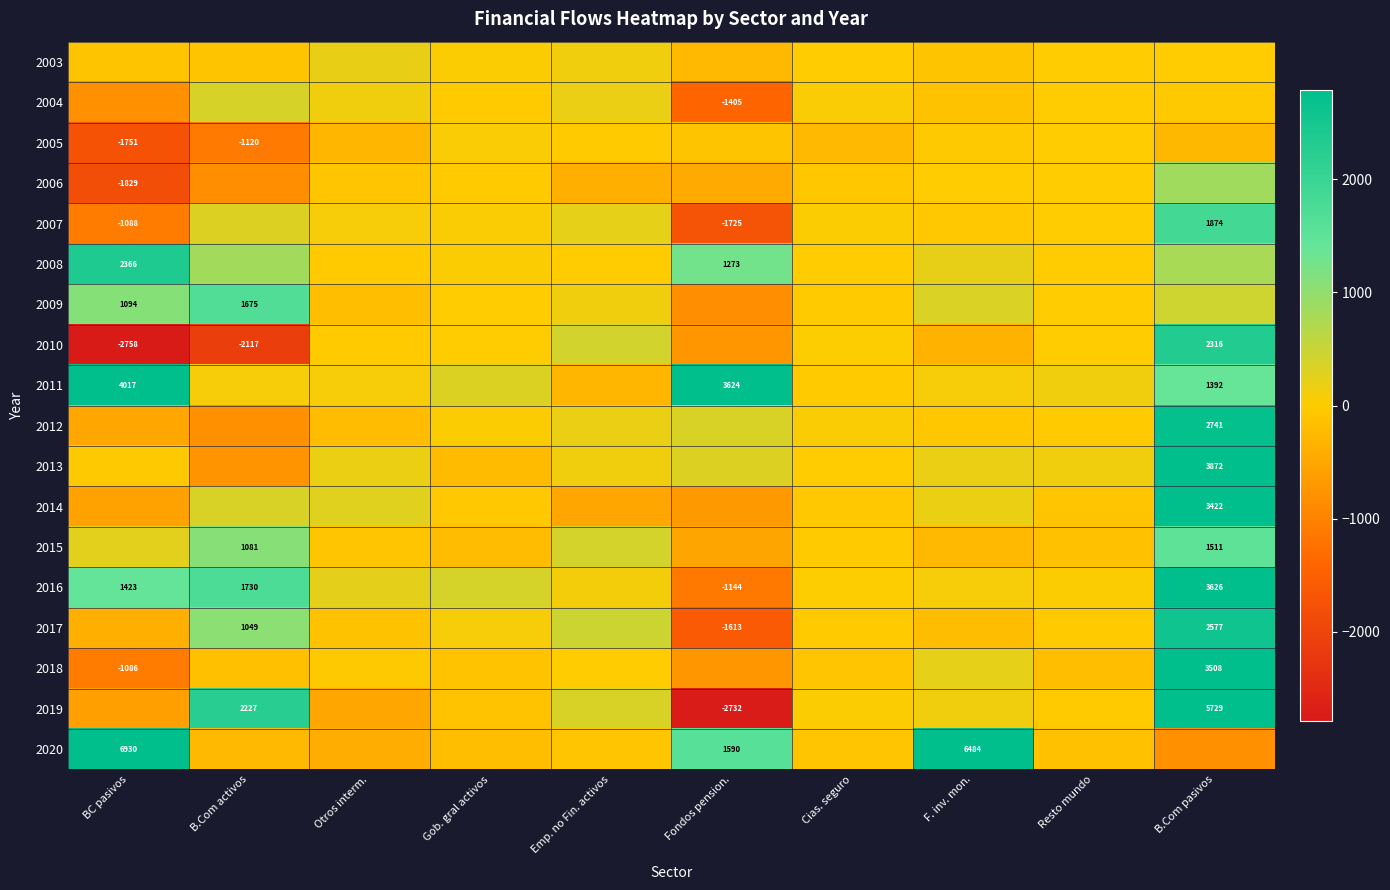

The 2008 series shows 844 at Fondos pension.. True or false?

False